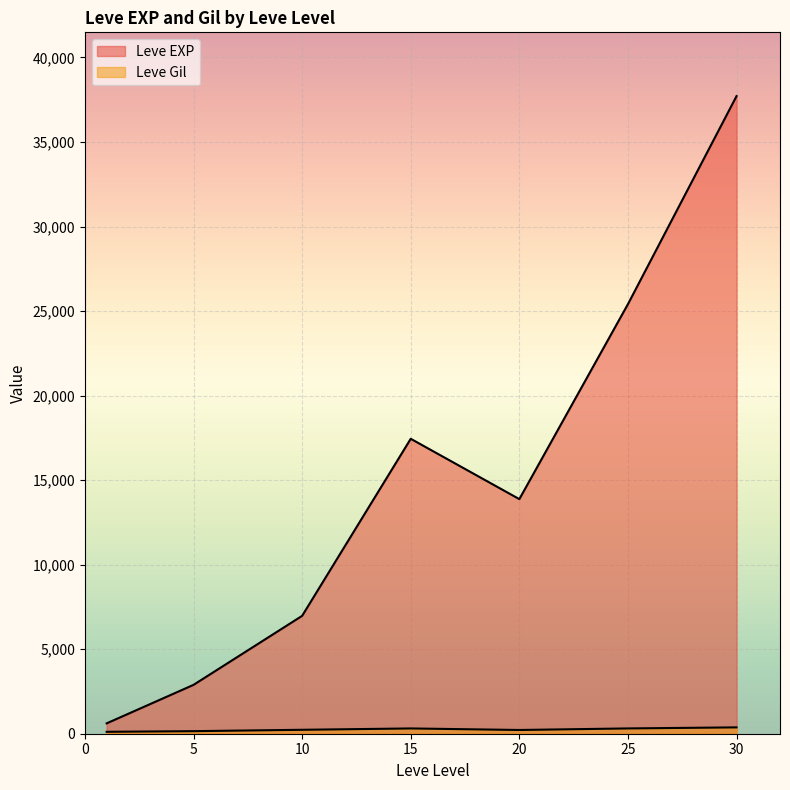

How many lines are shown in the chart?

2